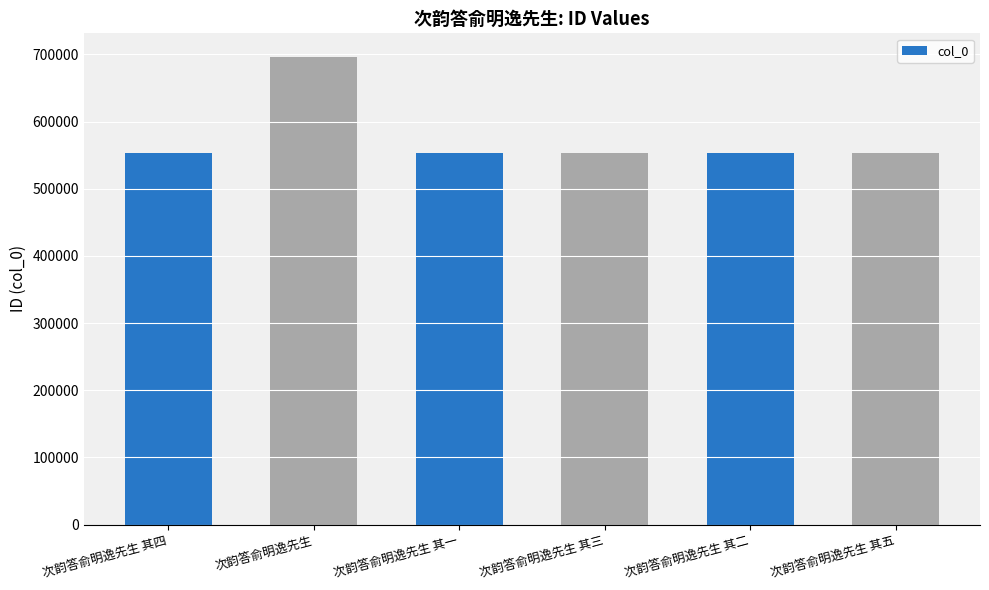

What is the label of the 1st bar from the right?

次韵答俞明逸先生 其五